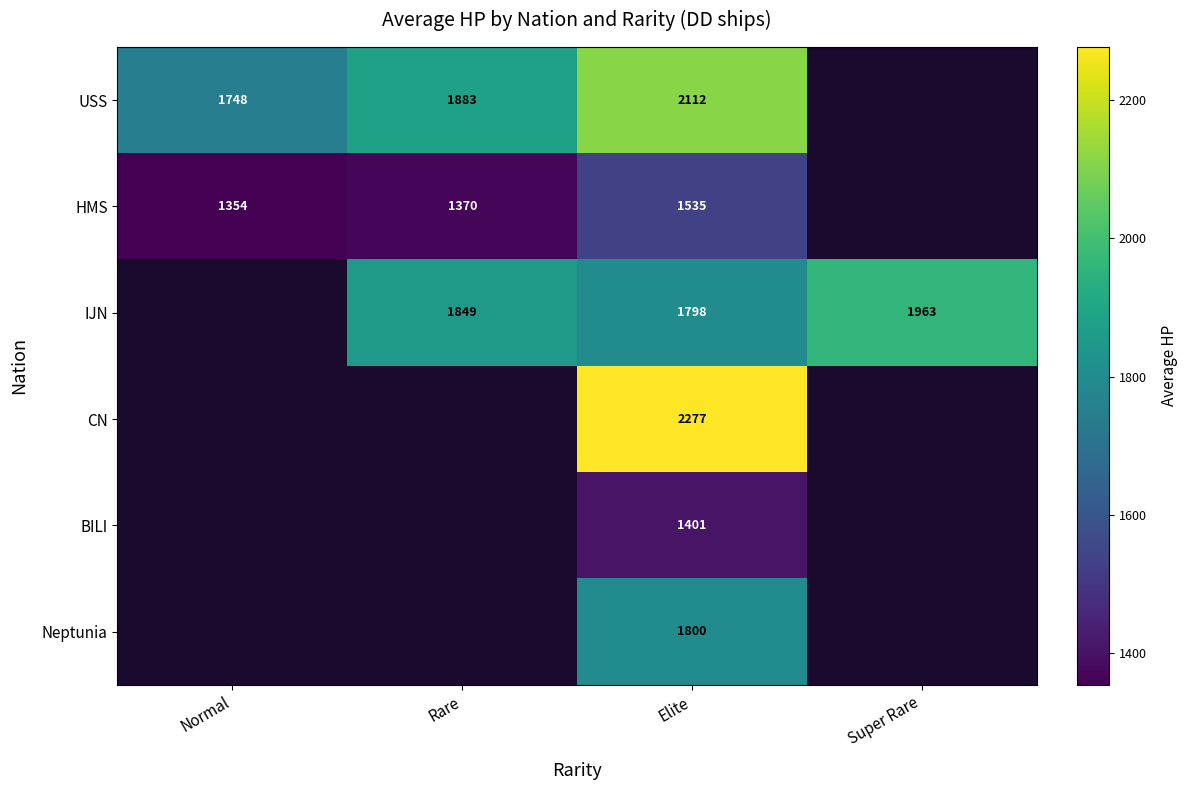

What is the total value across all series at Elite?

10923